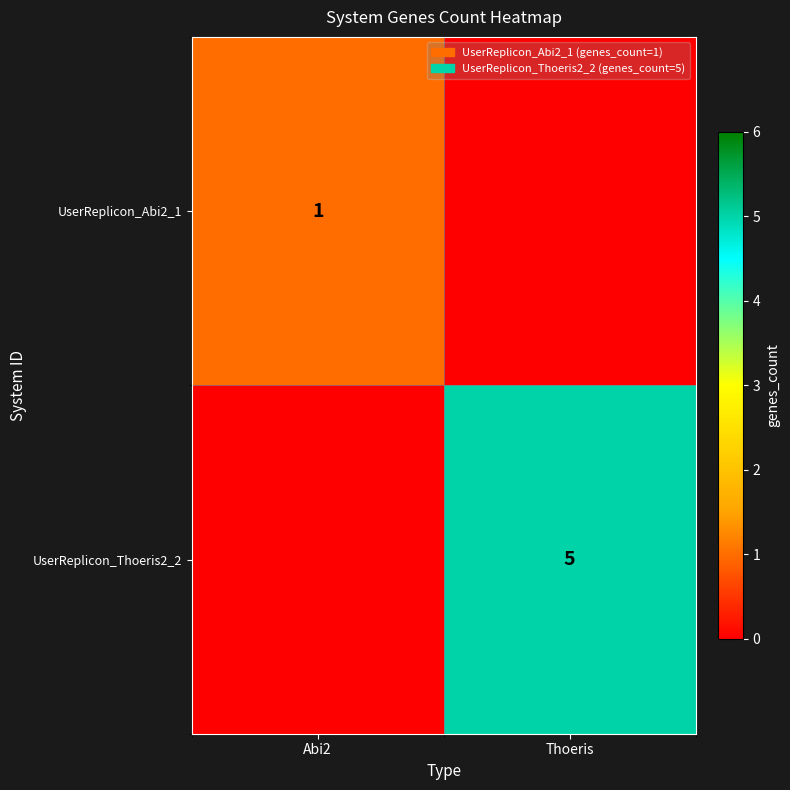

The UserReplicon_Abi2_1 series shows 0 at Abi2. True or false?

False